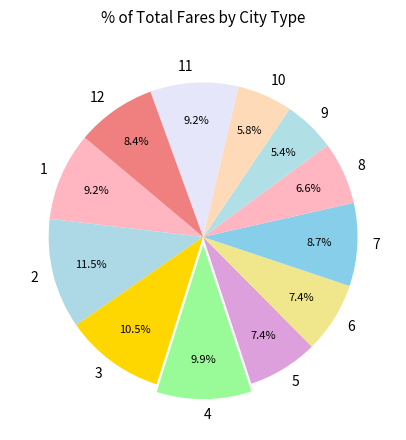

How many slices are in this pie chart?

12